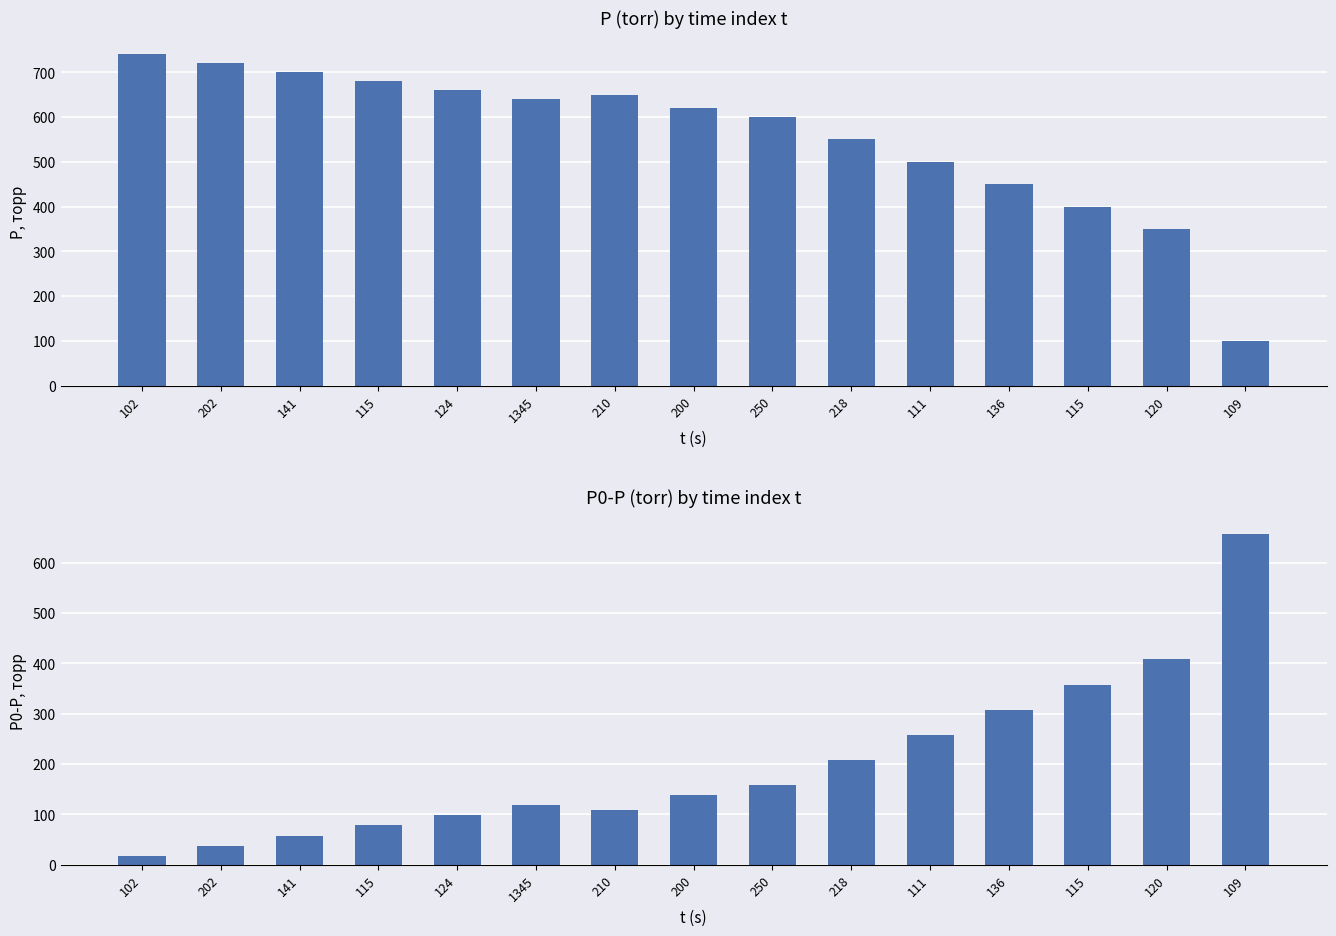

Between 1345 and 102, which is larger?

102